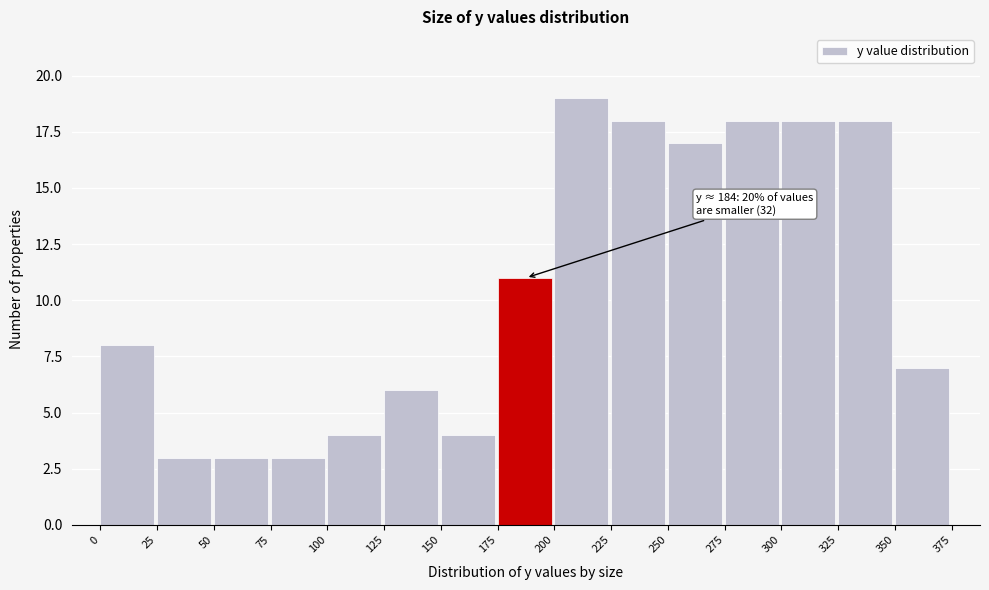

Over which range of the x-axis is the bar tallest?

200 to 225